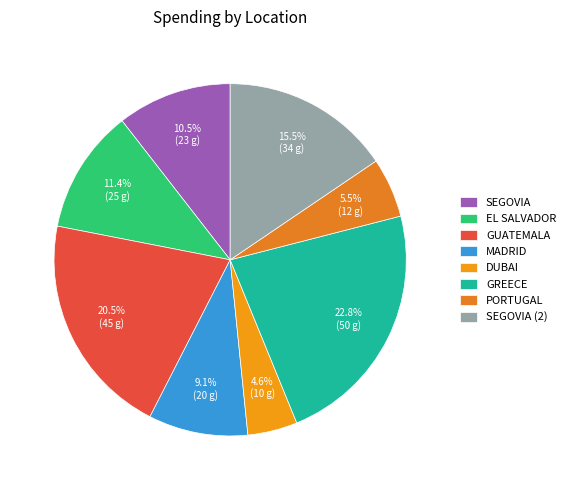

To the nearest percent, what is the average slice percentage?

13%